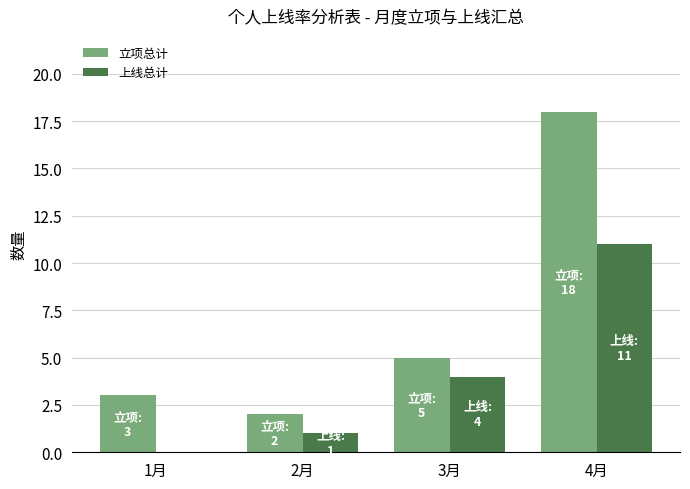

Which series has the largest total across all categories?

立项总计